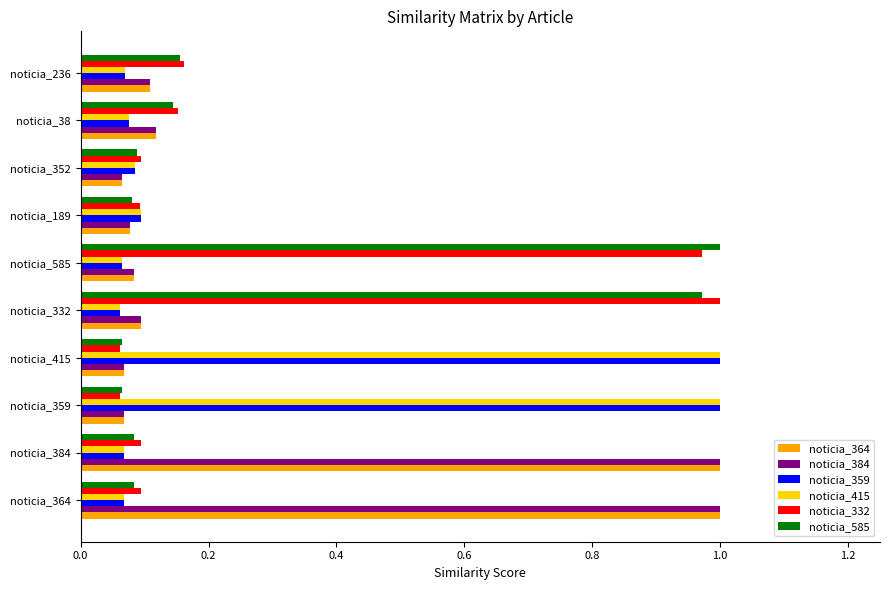

True or false: noticia_359 has a value of 0.0 at noticia_384.

False